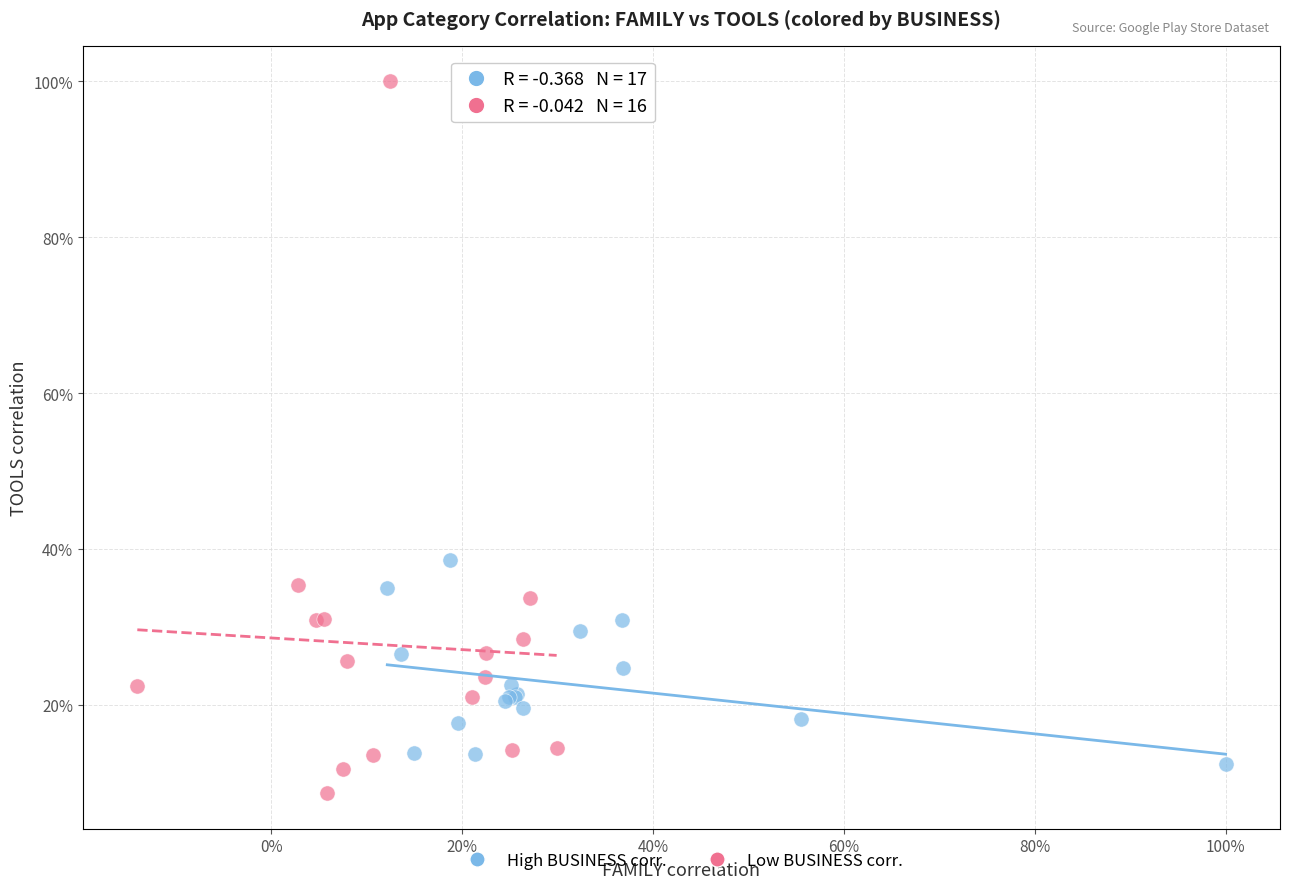

Which series has the largest Y range (max minus min)?

Low BUSINESS corr.